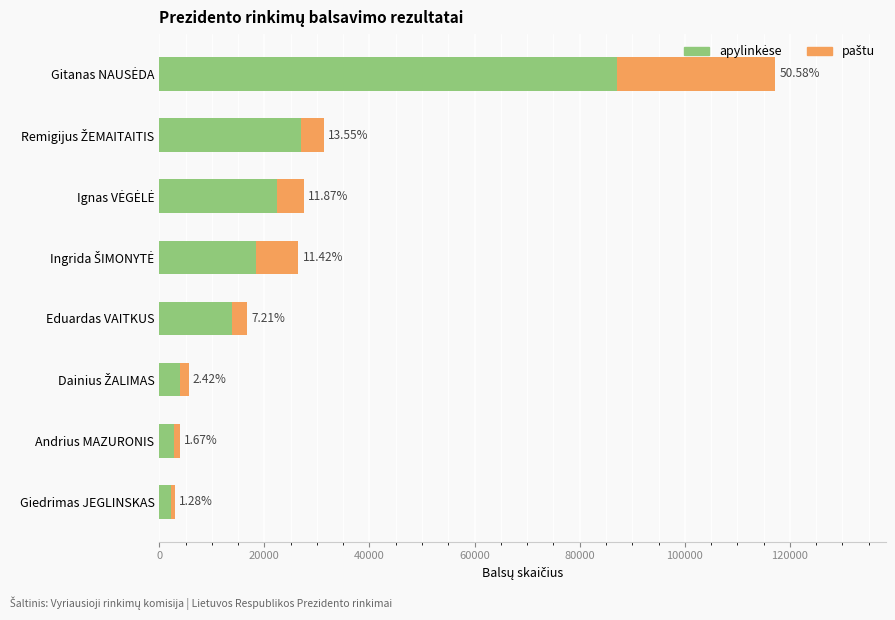

What are all the series names shown in the legend?

apylinkėse, paštu